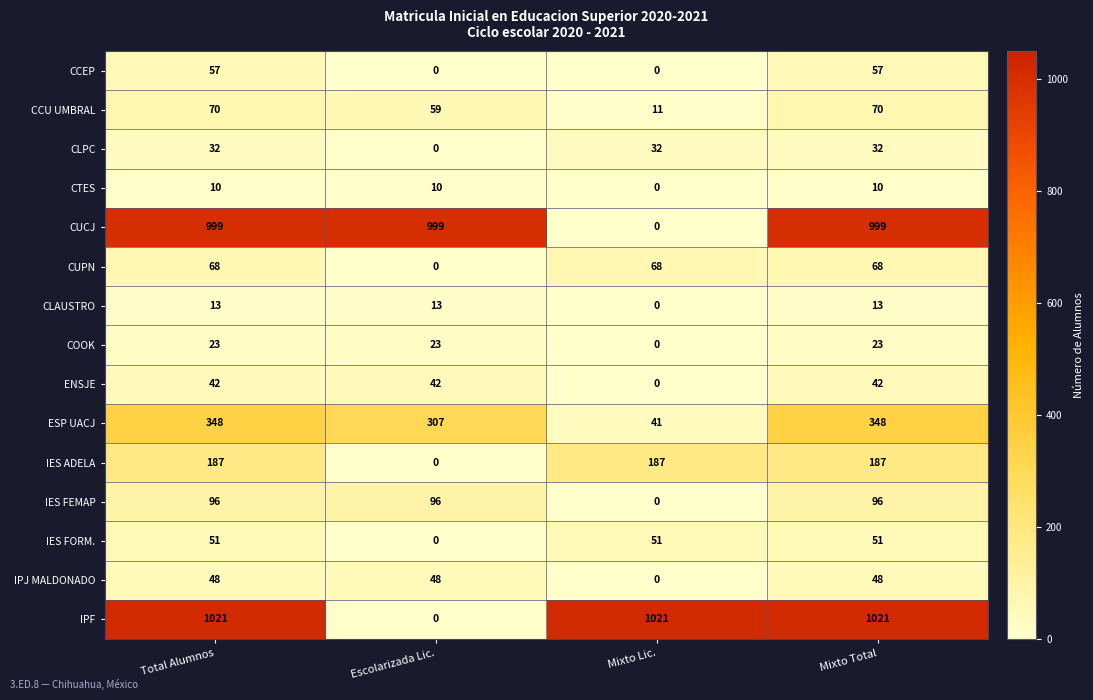

What is the total value across all series at Escolarizada Lic.?

1597